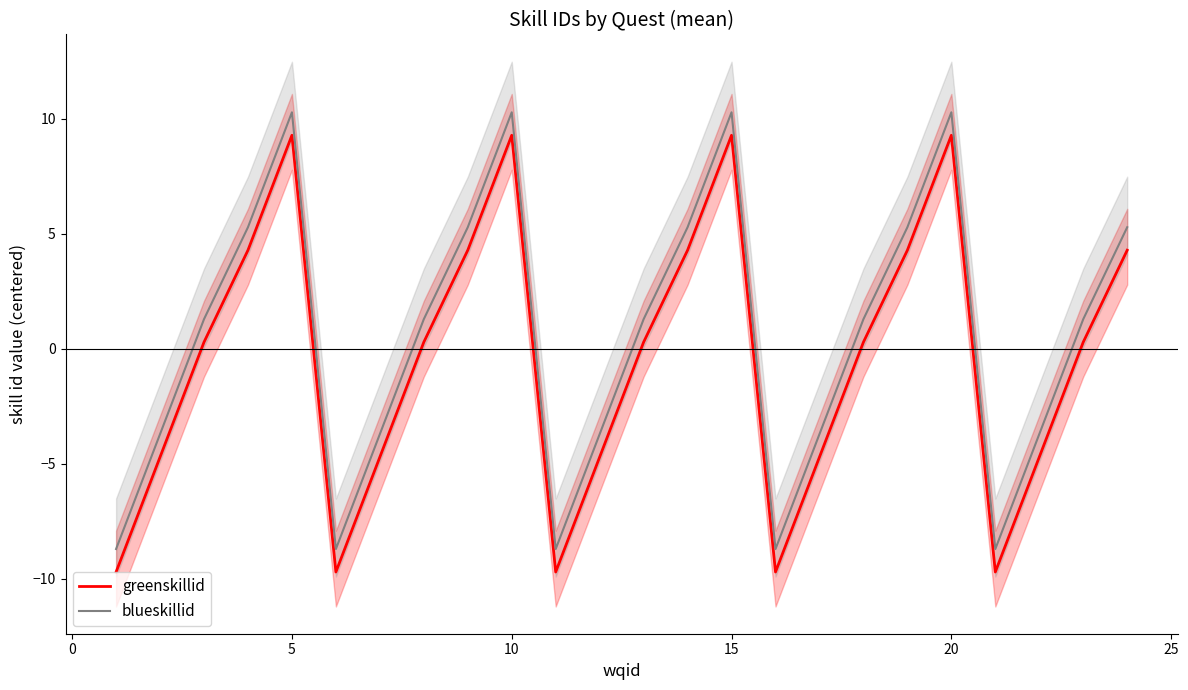

Where is the first local maximum for blueskillid?

5